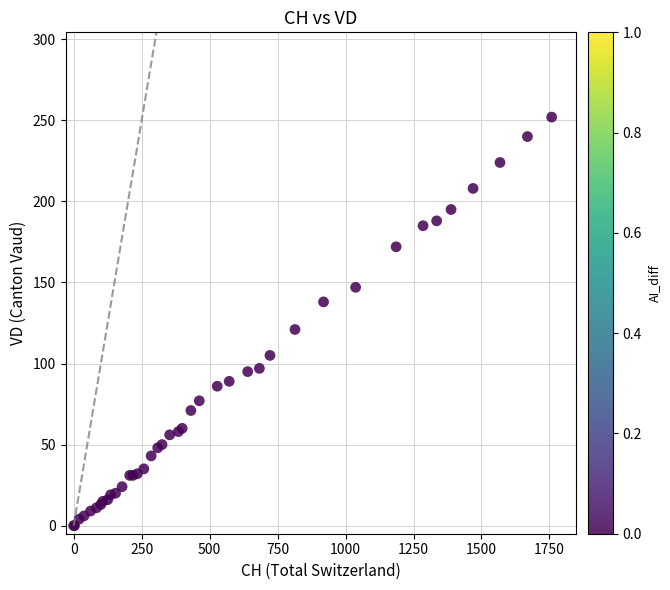

What Y value in the scatter plot is closest to 126?

121